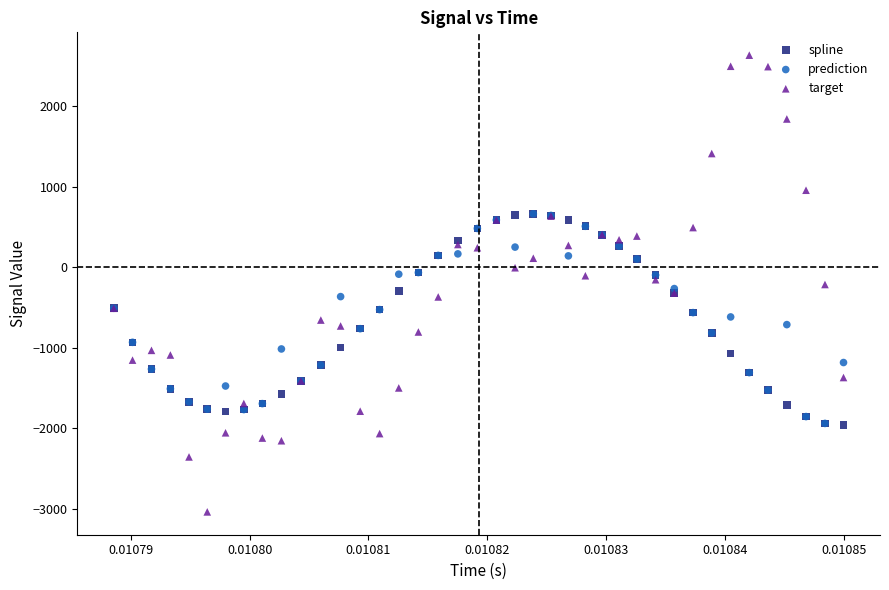

Which series contains the lowest Y value?

target